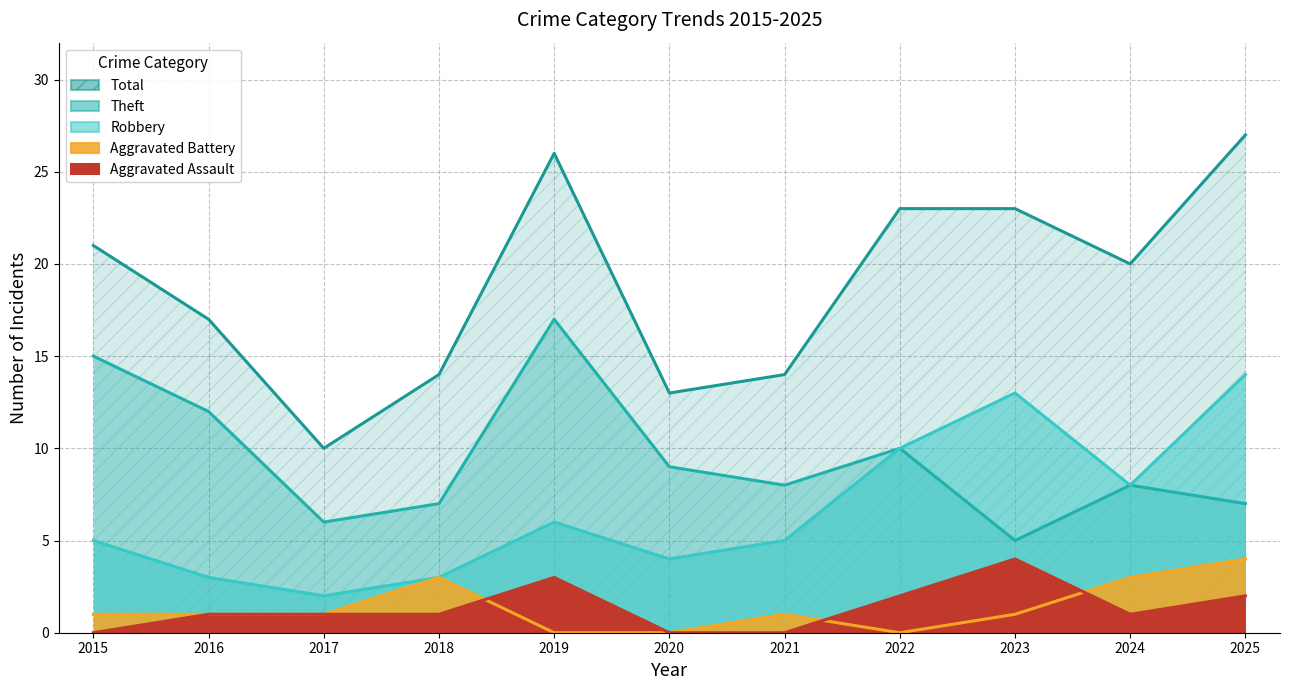

Which series changed the most between 2021 and 2025?

Total